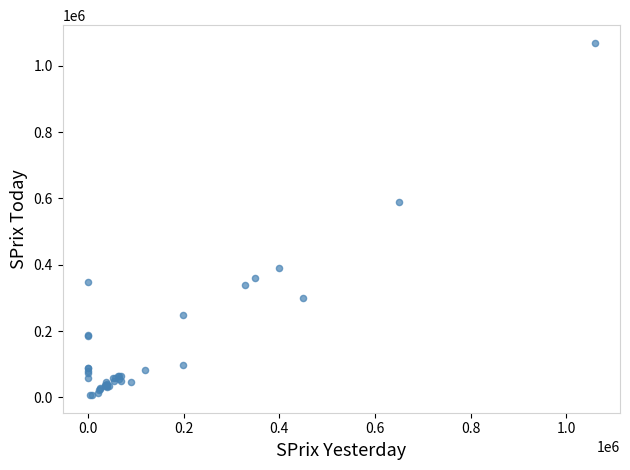

What Y value in the scatter plot is closest to 538100?

589000